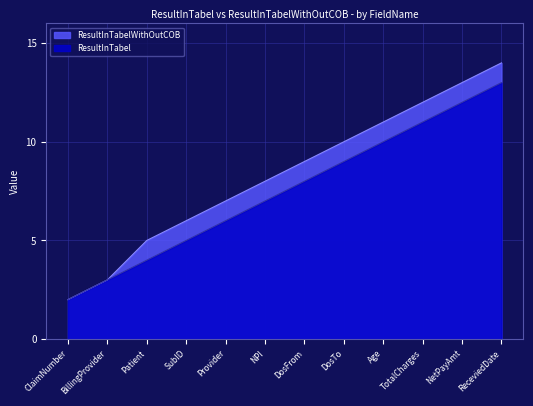

What is the maximum value shown in the chart?

14